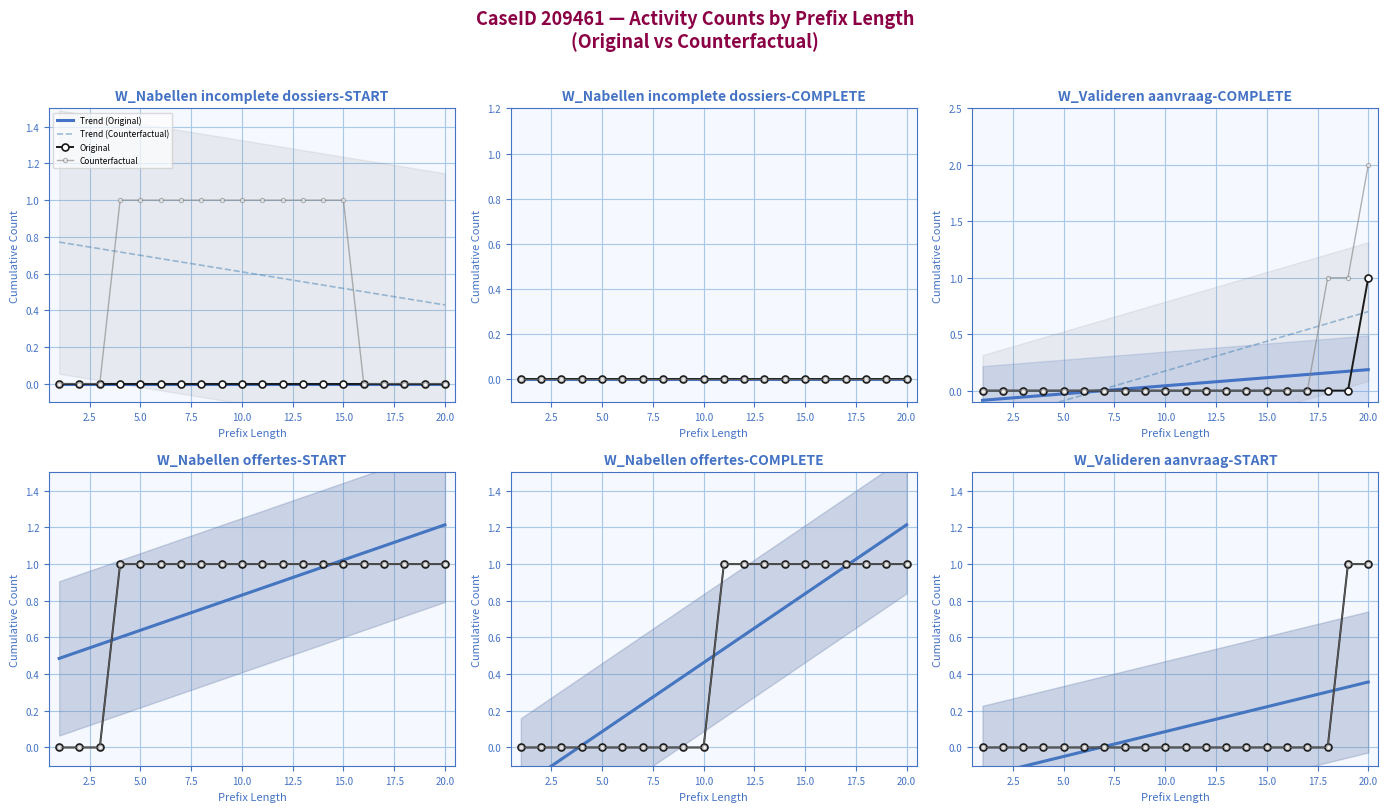

The value of Counterfactual at 20.0 is 0.2. True or false?

False